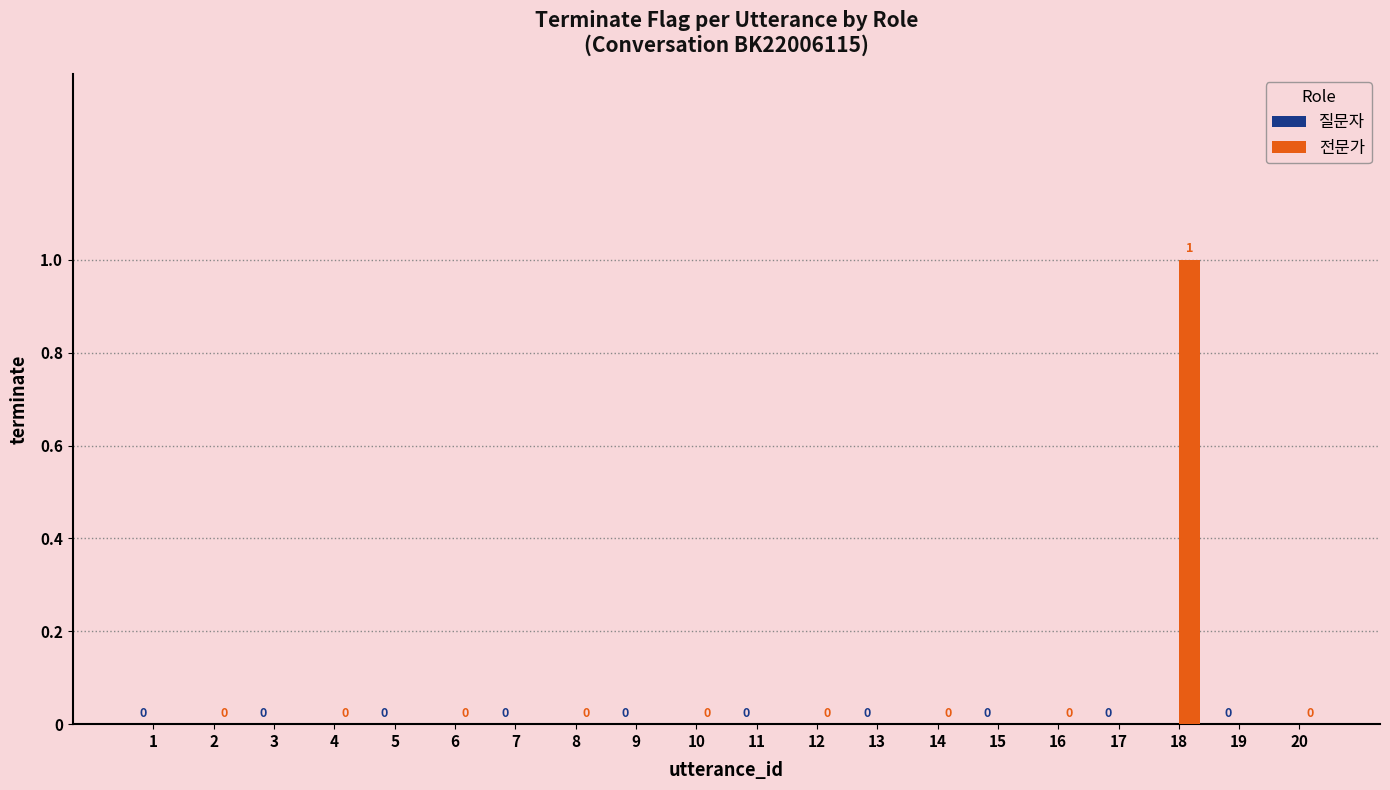

At which category does the chart reach its peak across all series?

18